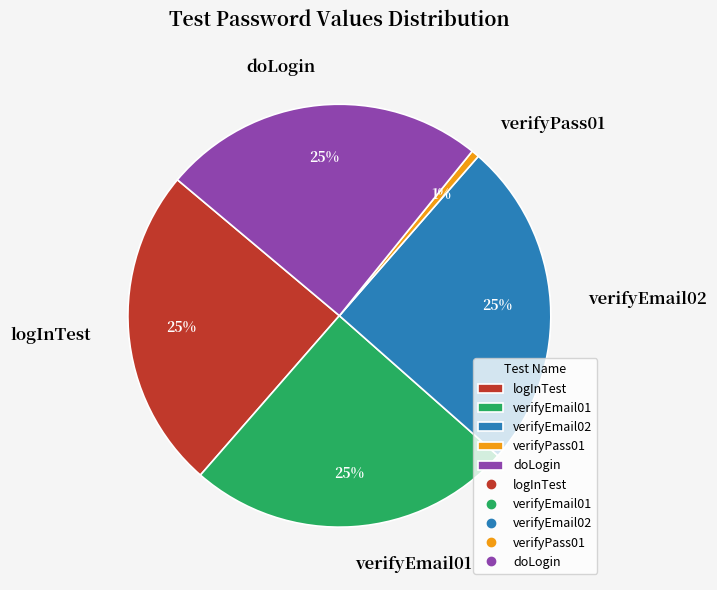

Does verifyEmail01 account for over 50% of the chart?

No